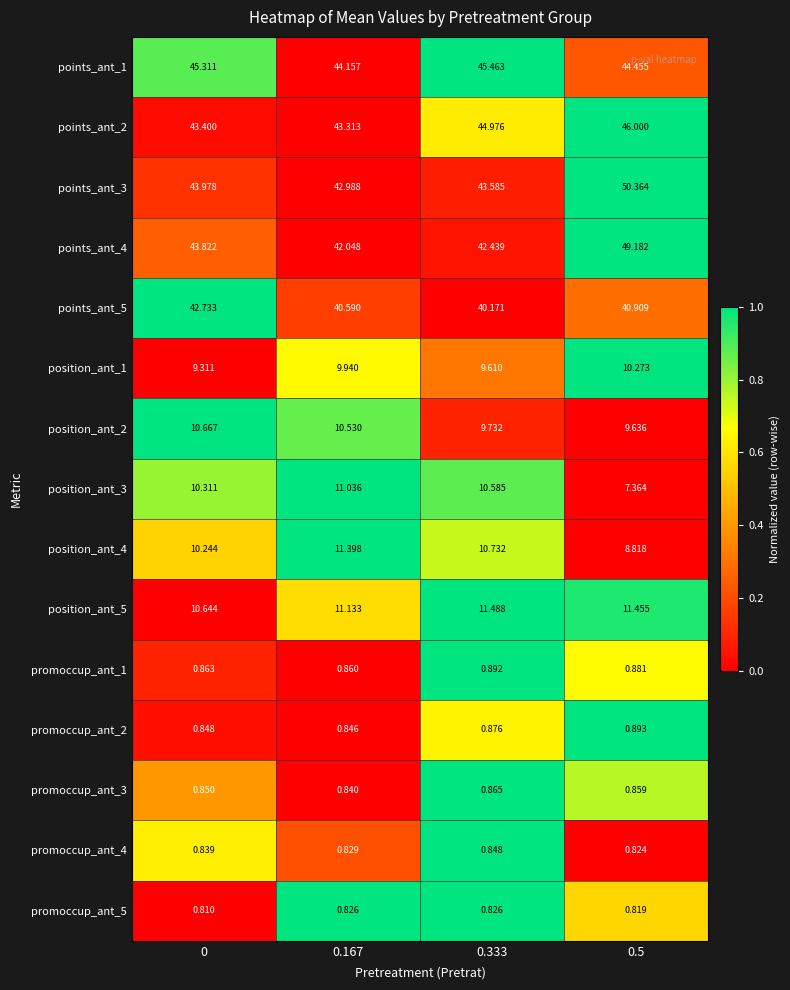

Is the value of points_ant_5 at 0.167 greater than the value of position_ant_3 at 0.5?

Yes